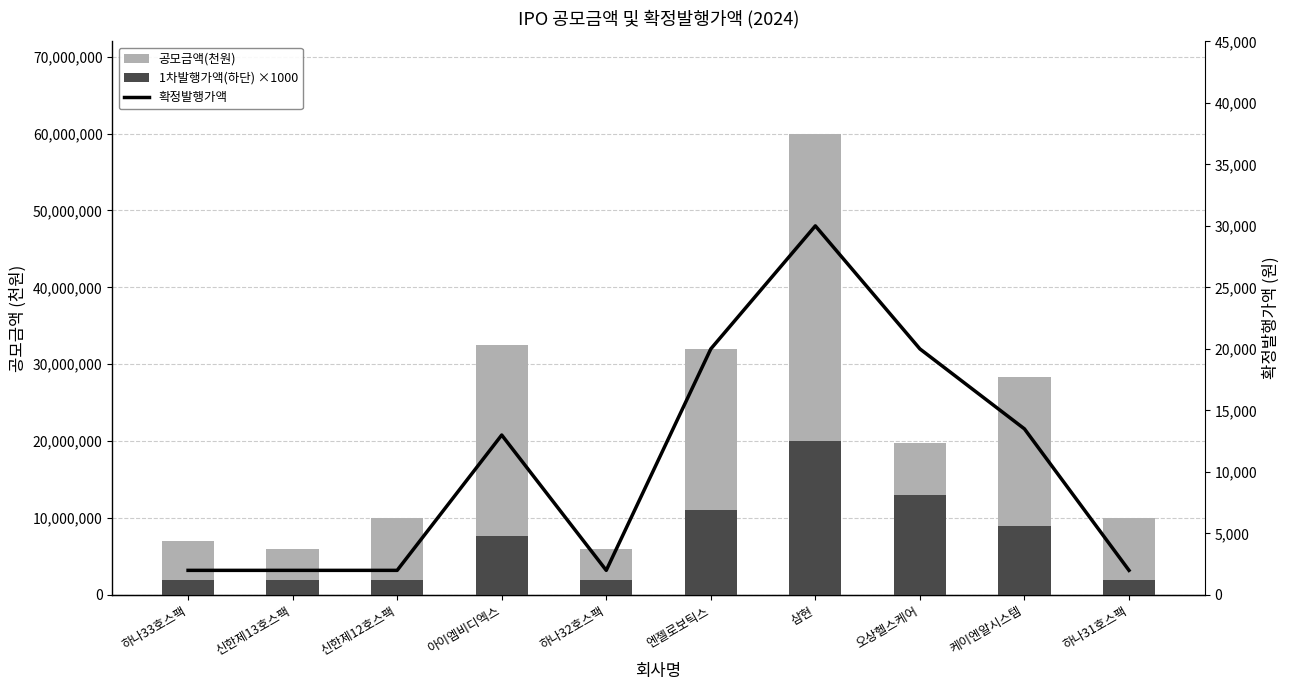

Which series changed the most between 하나33호스팩 and 신한제12호스팩?

공모금액(천원)